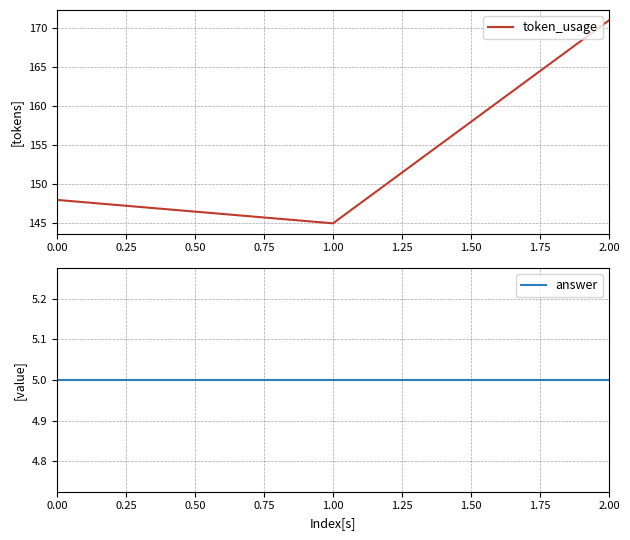

What is the lowest value of the token_usage series?

145